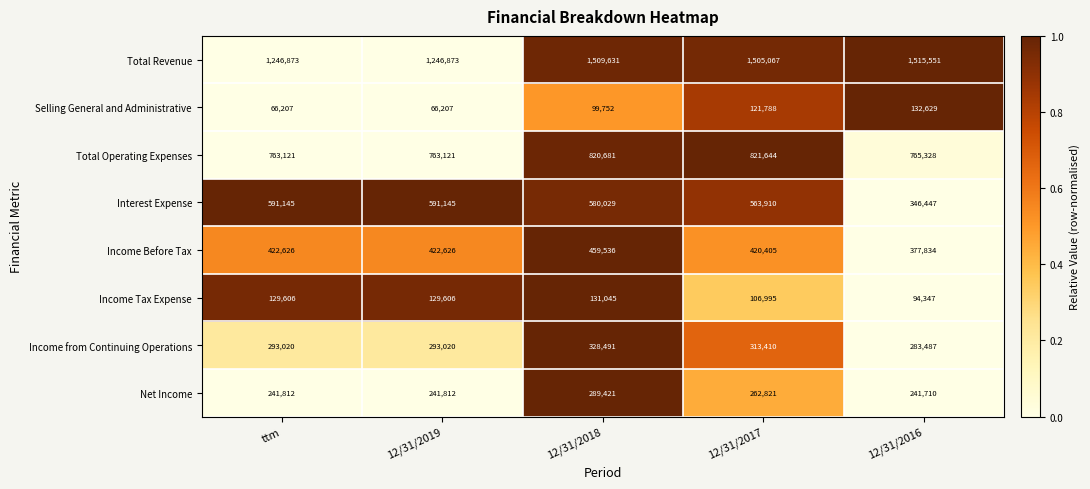

Which category has the highest value across all series?

12/31/2016